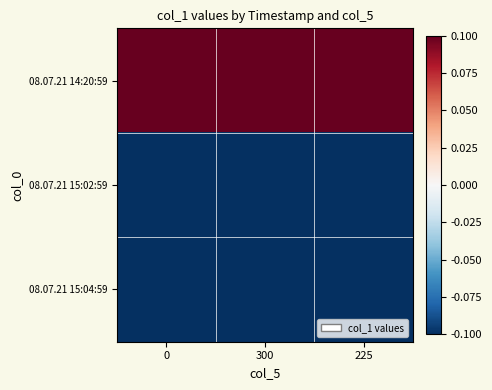

What is the maximum value shown in the chart?

1.8